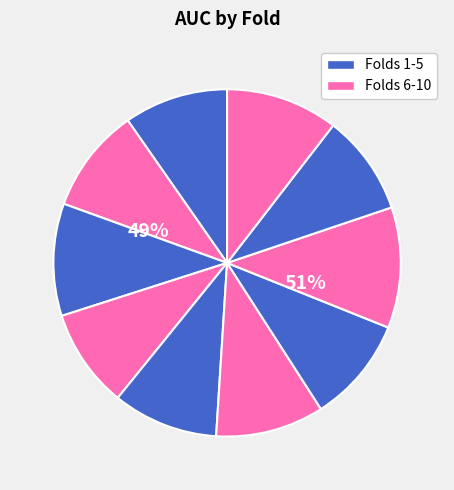

Which slice is the smallest?

Fold 4